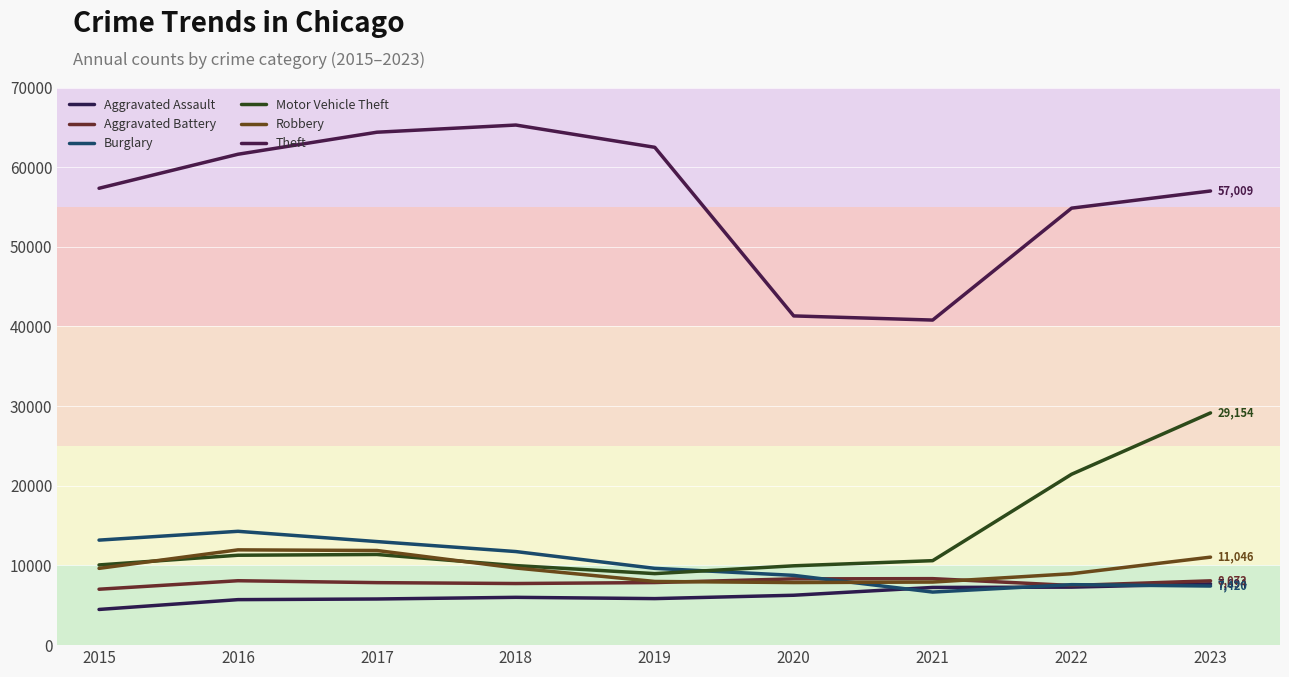

Does the chart display data point markers on the line(s)?

No